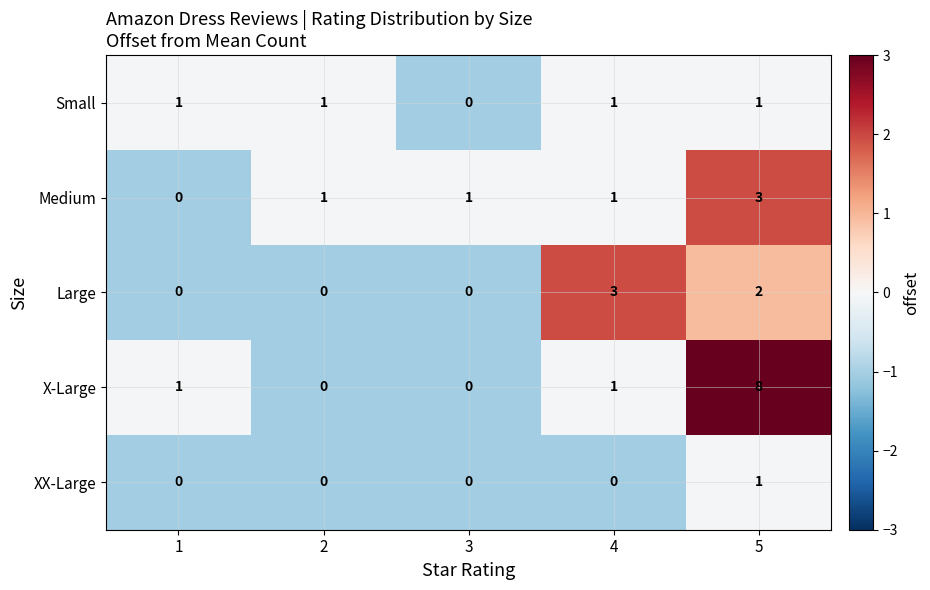

Is the value of XX-Large at 3 greater than the value of Small at 4?

No